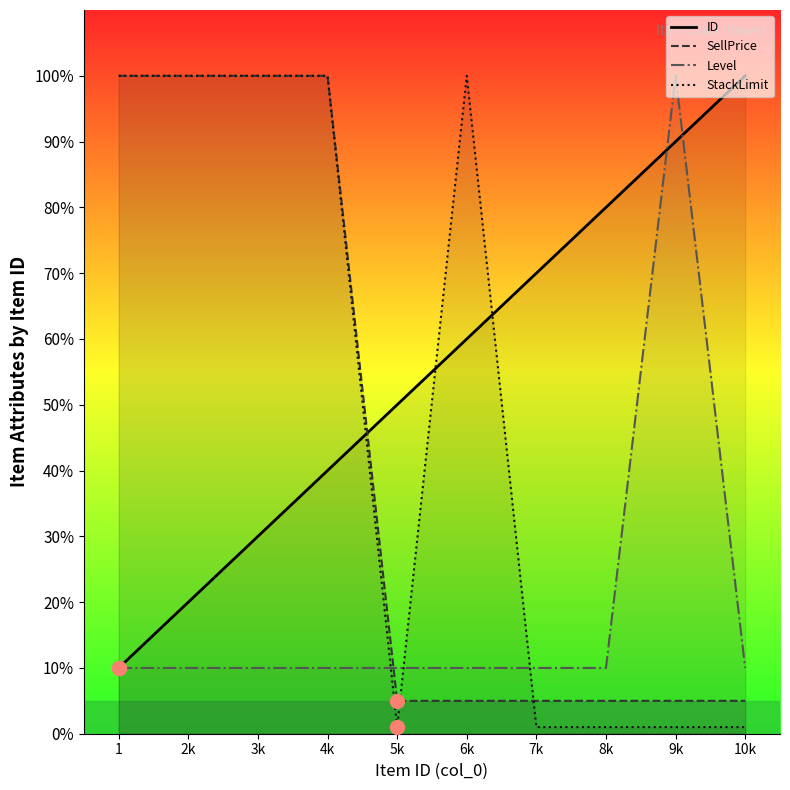

How many lines are shown in the chart?

4